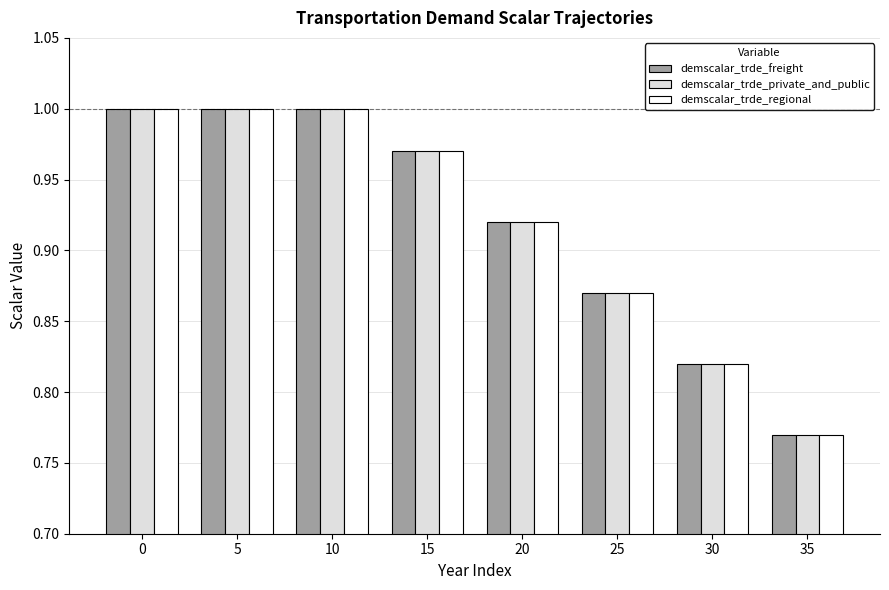

How many demscalar_trde_freight values are between 0 and 1?

8